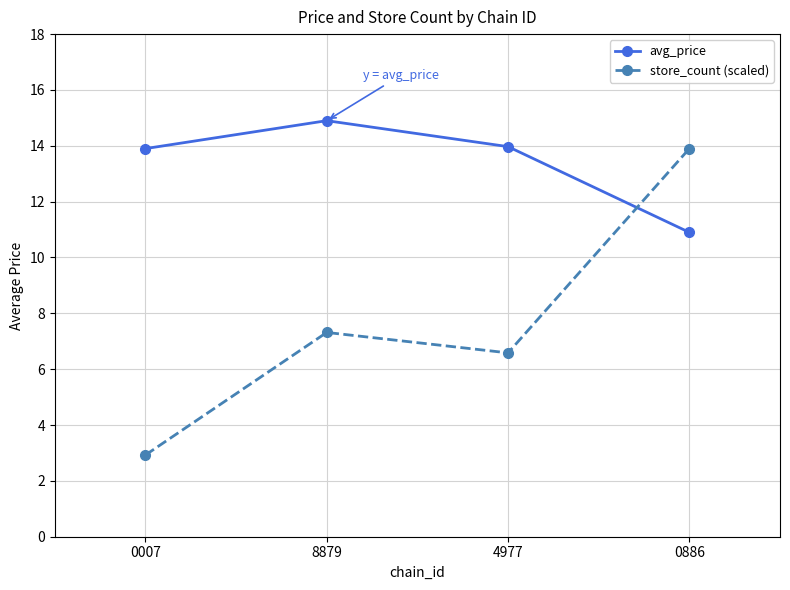

True or false: avg_price has a value of 14.9 at 8879.

True